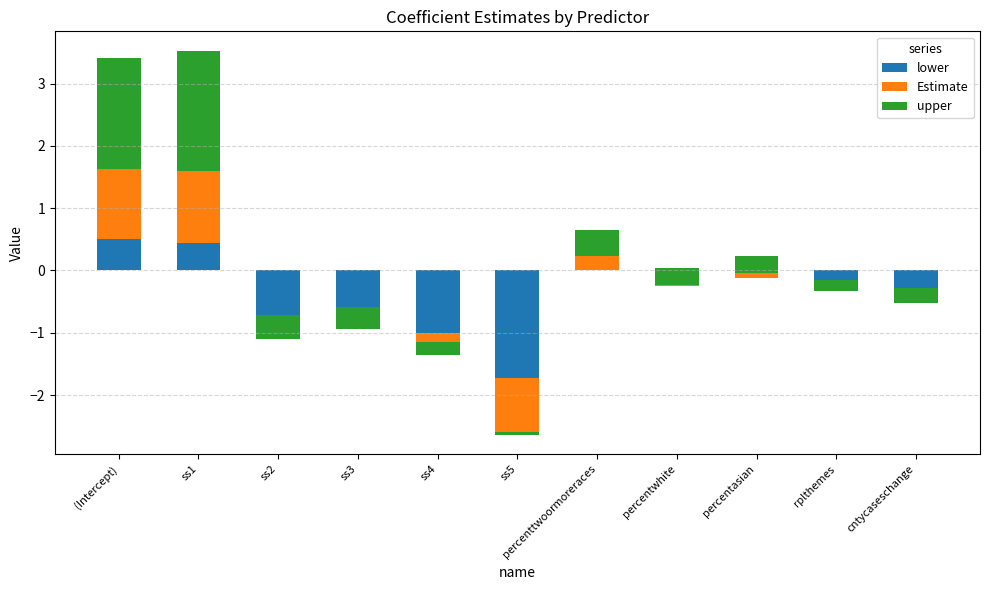

Is the value of Estimate at ss4 greater than the value of lower at ss2?

Yes